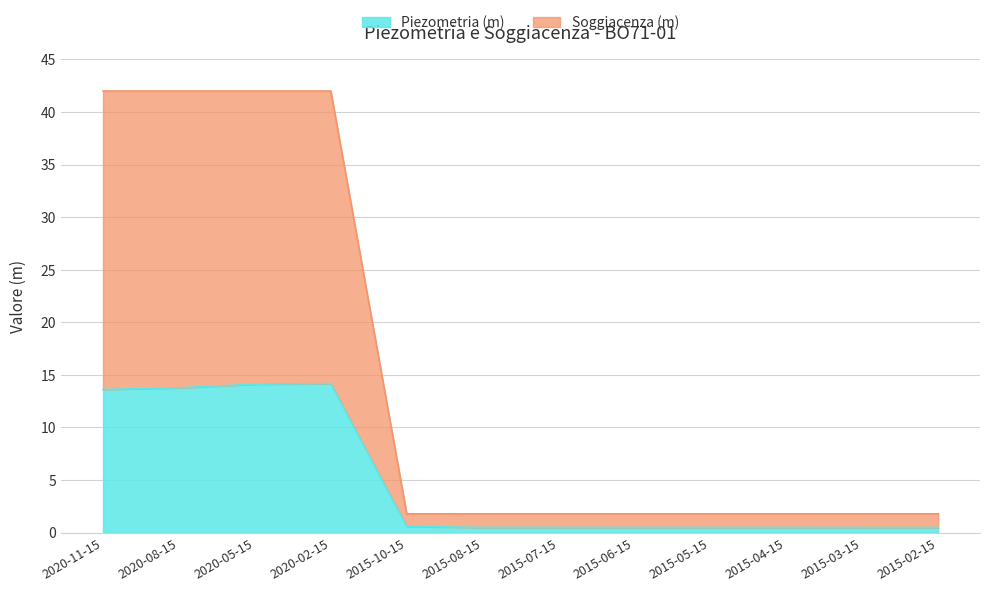

True or false: Soggiacenza (m) has a value of 1.8 at 2015-10-15.

True